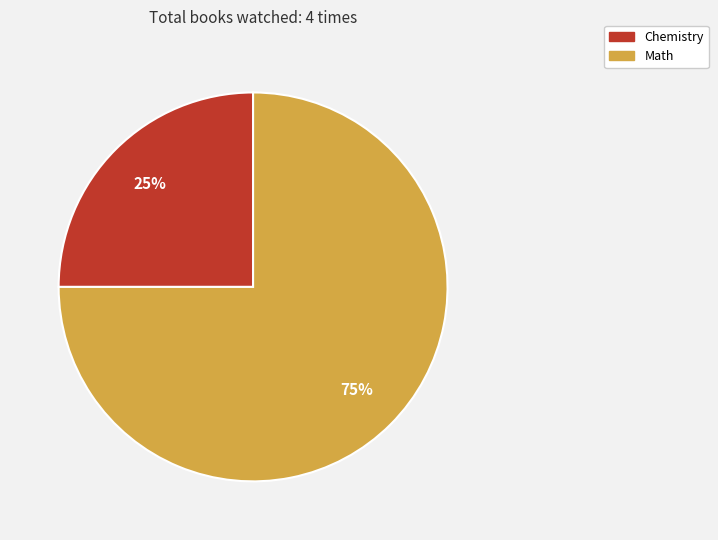

What is the ratio of the value at Math to the value at Chemistry?

3.0